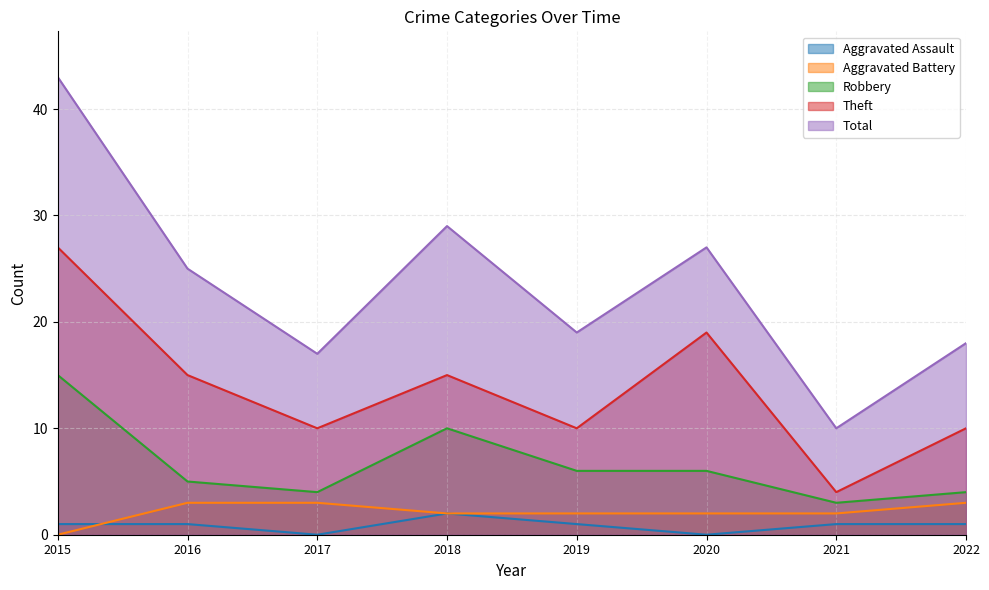

How many data points does each series have?

8